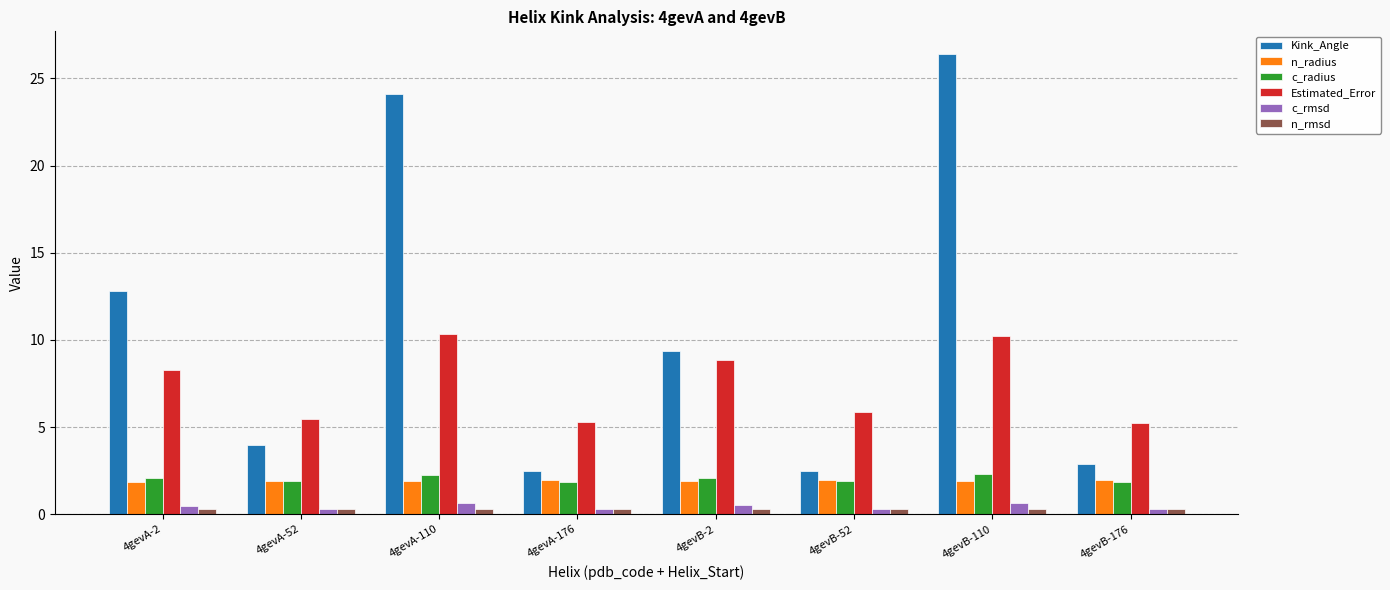

Between 4gevA-52 and 4gevB-110, which series saw the biggest shift?

Kink_Angle